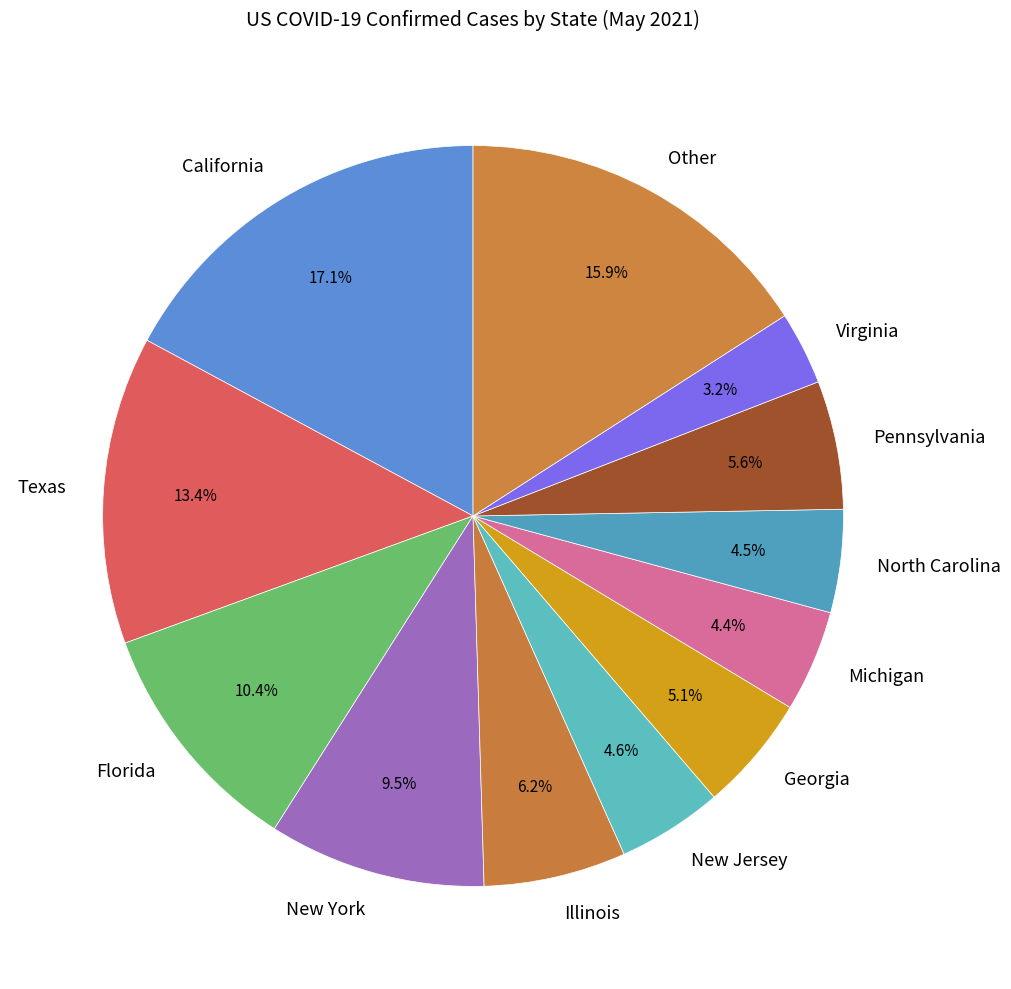

Which has a higher value, Other or Michigan?

Other